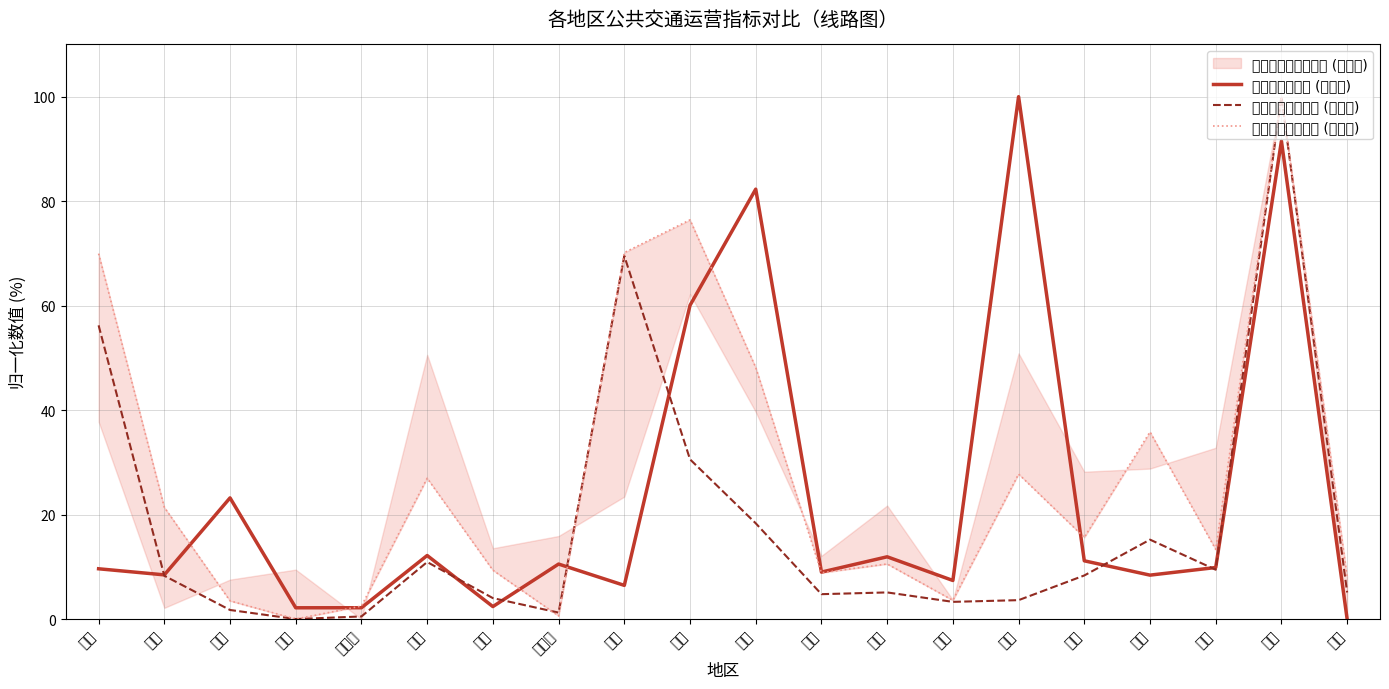

Reading left to right, what are all the values shown in this chart?

运营线路总长度 (归一化): 北京=9.6	天津=8.5	河北=23.2	山西=2.2	内蒙古=2.2	辽宁=12.2	吉林=2.4	黑龙江=10.5	上海=6.4	江苏=60.1	浙江=82.3	安徽=9.0	福建=11.9	江西=7.4	山东=100.0	河南=11.2	湖北=8.4	湖南=9.9	广东=91.5	广西=0.0
轨道交通客运总量 (归一化): 北京=56.2	天津=8.3	河北=1.7	山西=0.0	内蒙古=0.5	辽宁=10.9	吉林=4.0	黑龙江=1.2	上海=69.5	江苏=30.6	浙江=18.3	安徽=4.8	福建=5.1	江西=3.3	山东=3.6	河南=8.3	湖北=15.2	湖南=9.4	广东=100.0	广西=5.1
轨道交通运营里程 (归一化): 北京=70.0	天津=21.4	河北=3.5	山西=0.0	内蒙古=2.5	辽宁=27.0	吉林=9.4	黑龙江=0.6	上海=70.1	江苏=76.4	浙江=48.2	安徽=8.9	福建=10.5	江西=3.6	山东=27.8	河南=15.6	湖北=35.8	湖南=13.3	广东=100.0	广西=8.1